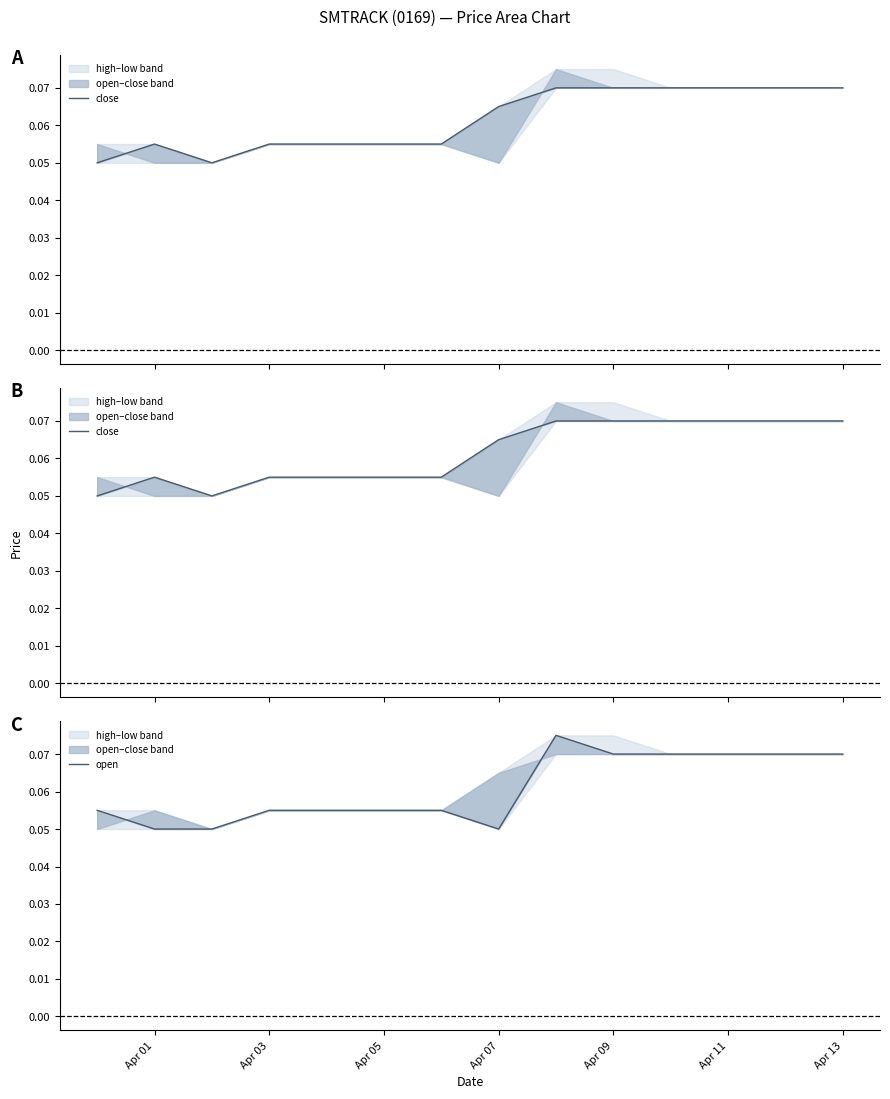

How many interior local valleys does the close series have?

1